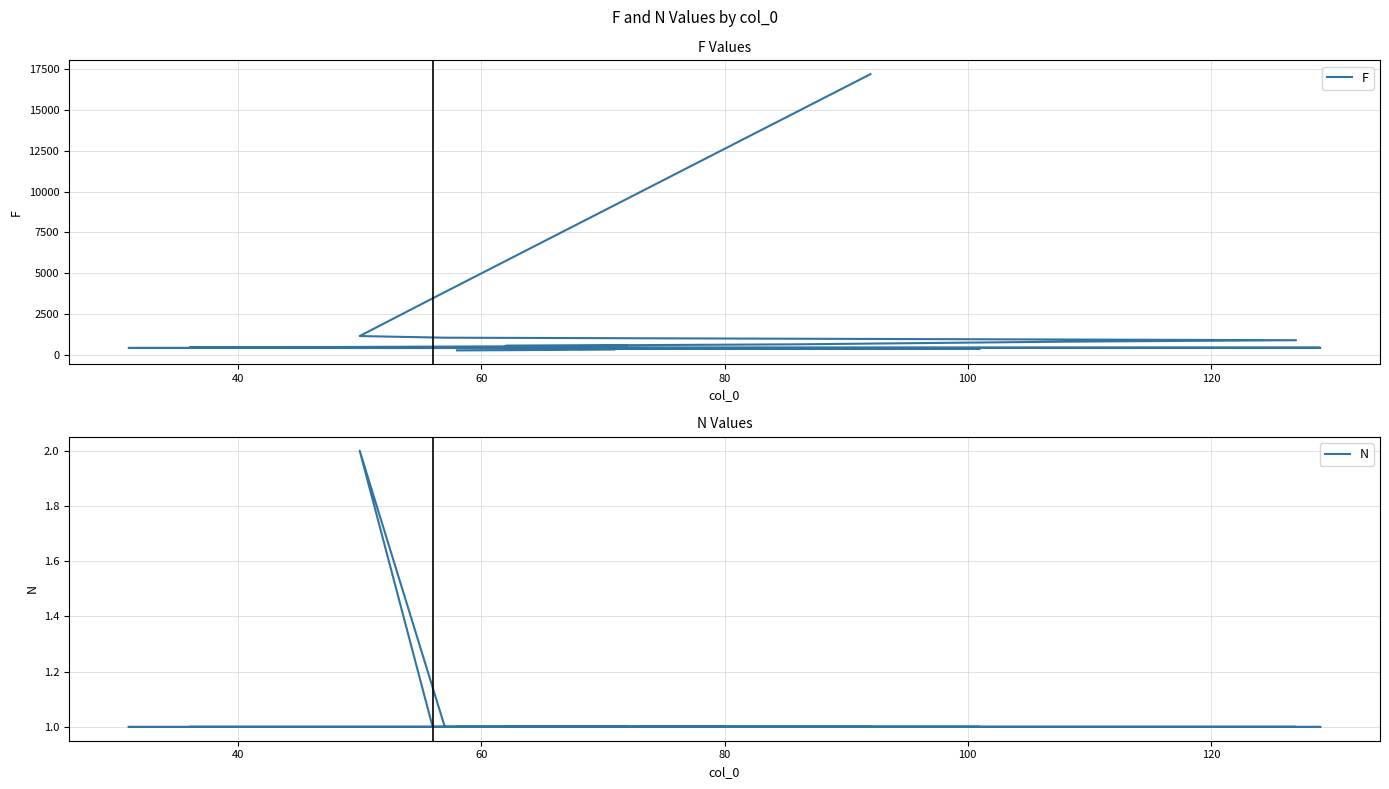

List the series in order of their overall mean, highest first.

F, N